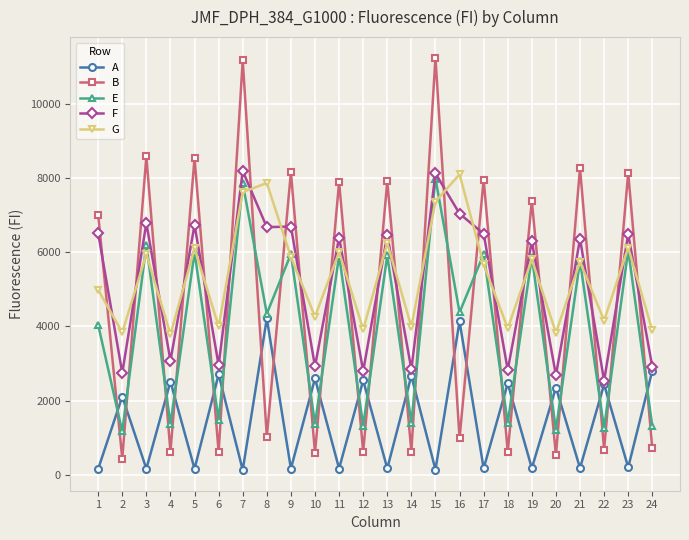

How many lines are shown in the chart?

5